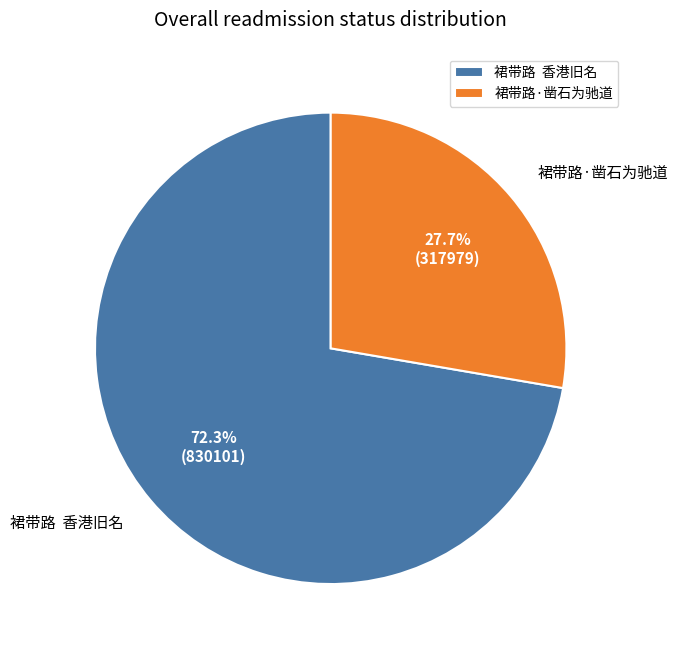

Does any single category account for the majority?

Yes